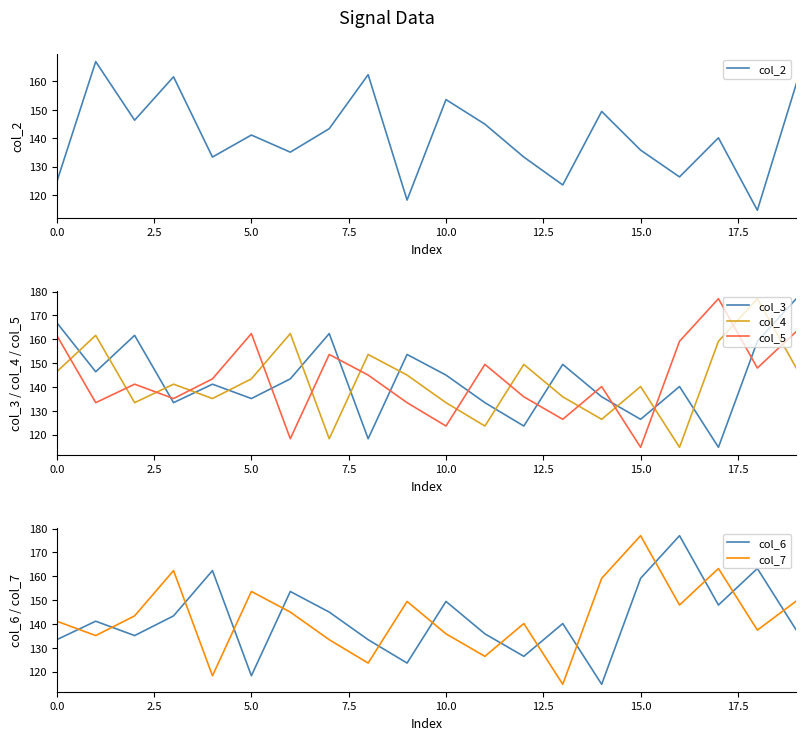

How many distinct data groups are displayed?

6